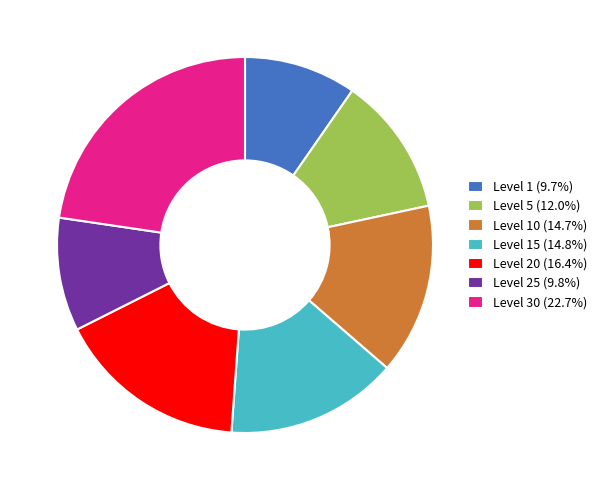

Count the number of slices in the pie.

7